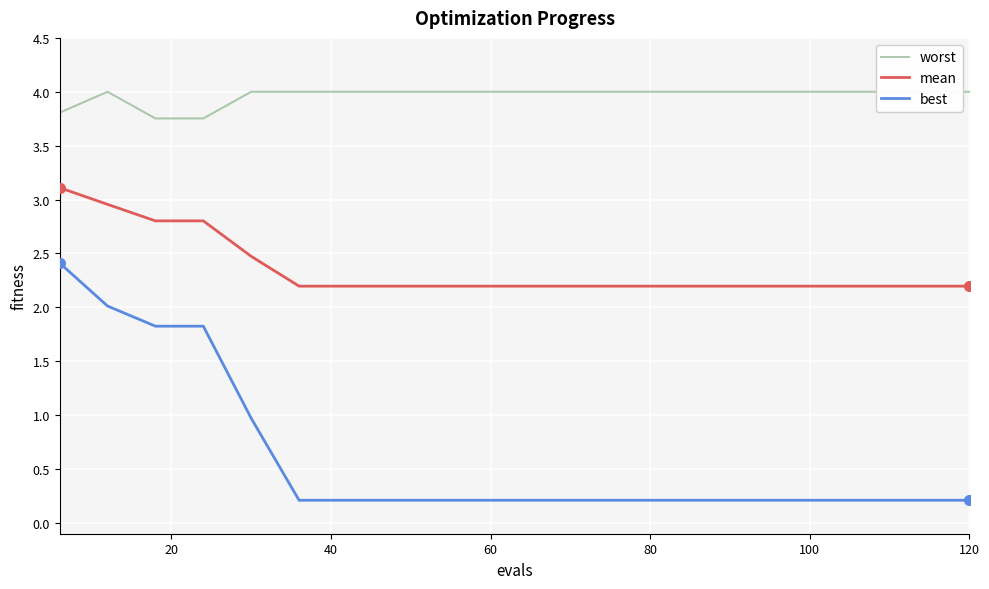

True or false: best and mean intersect in this chart.

False